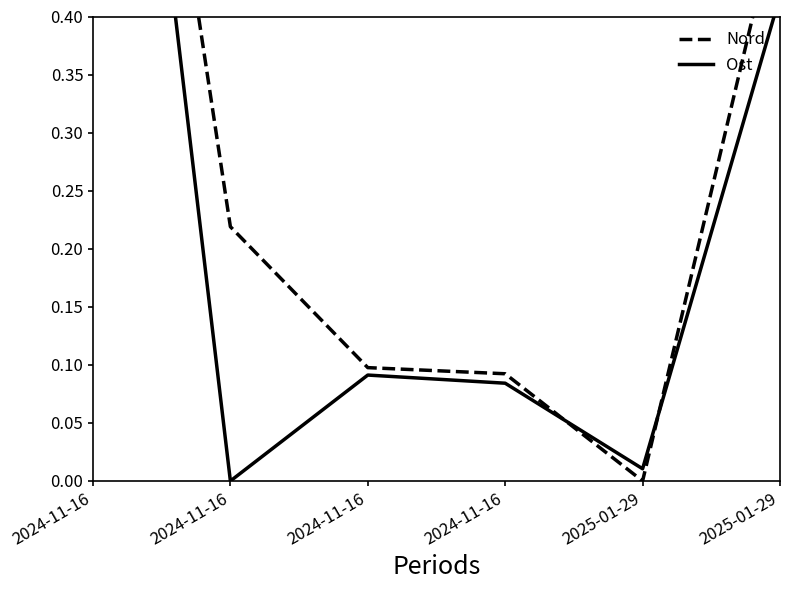

Which category has the lowest value in the Nord series?

2025-01-29